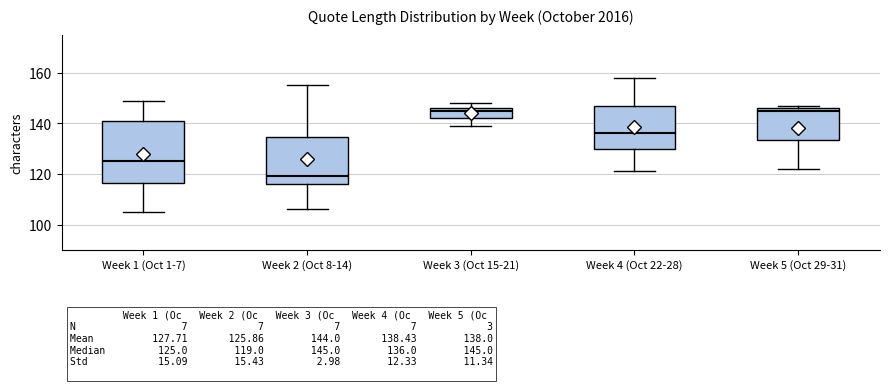

Which box's median line is the lowest?

Week 2 (Oct 8-14)